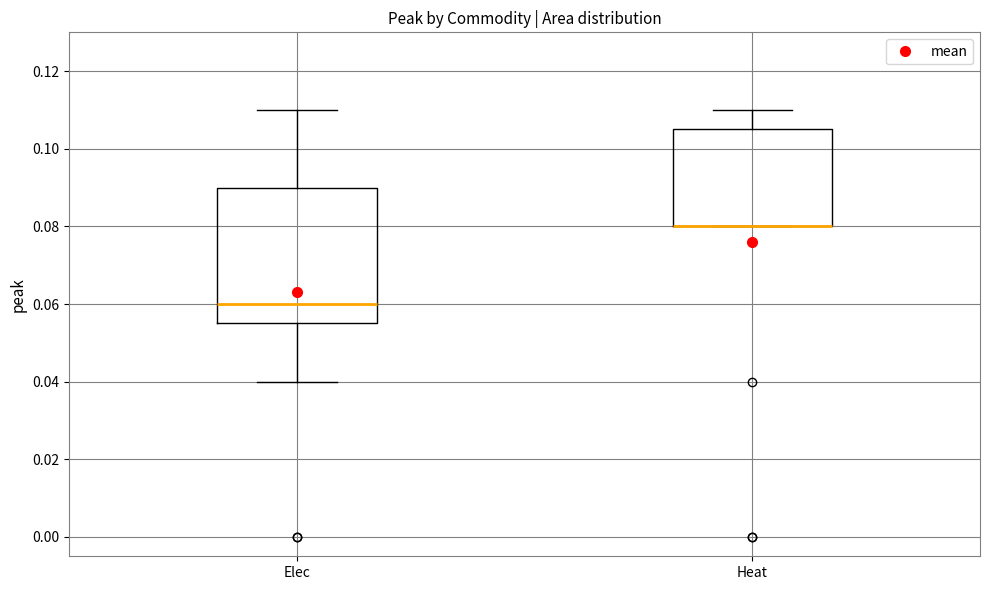

Reading left to right, read every box against the y-axis: the position of its median line, the range the box covers, and the ends of its whiskers. The values are not printed on the chart, so give them approximately, as read against the axis.

Elec: median 0.060, box 0.056 to 0.090, whiskers 0.040 to 0.110
Heat: median 0.080 (drawn on the box's lower edge), box 0.080 to 0.106, whiskers 0.080 to 0.110